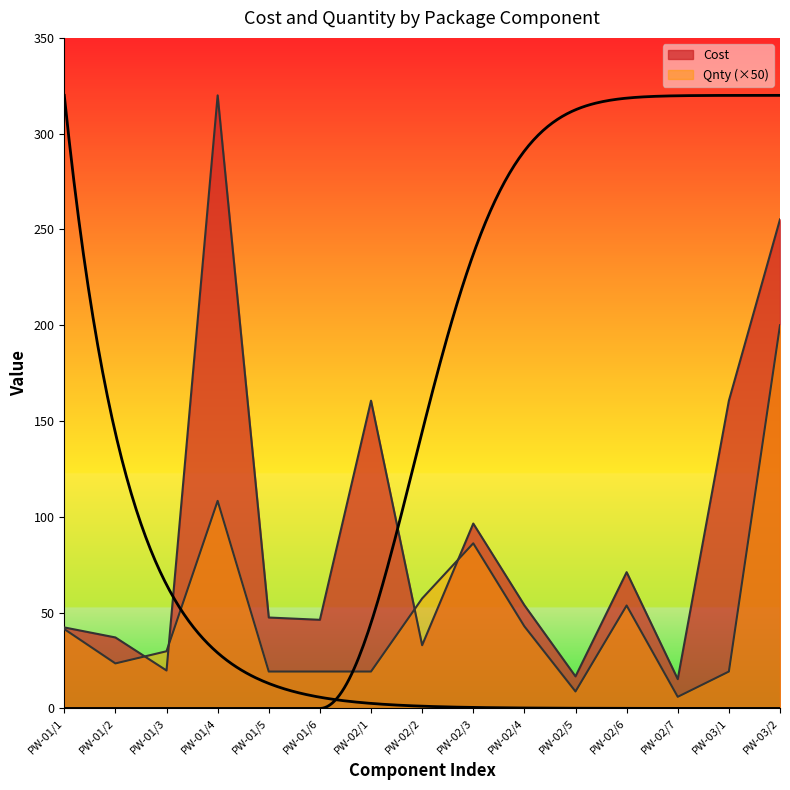

Which series has the largest total across all categories?

Cost